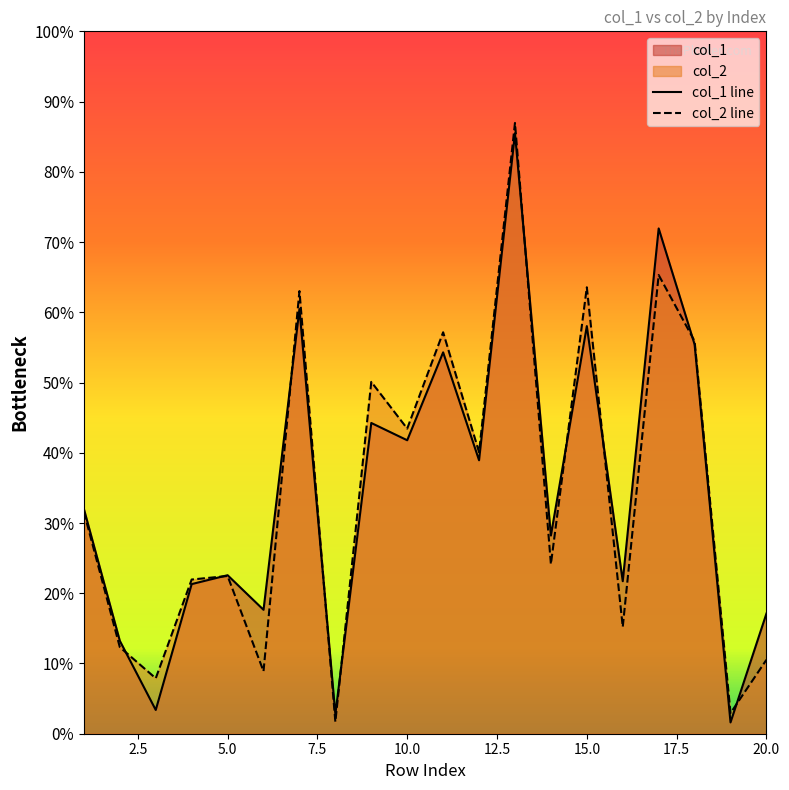

In col_1 line, how many points are lower than both neighbors (excluding endpoints)?

8